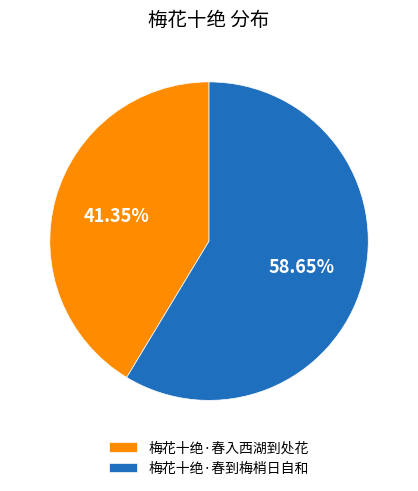

Rank the categories by value from highest to lowest.

梅花十绝·春到梅梢日自和, 梅花十绝·春入西湖到处花